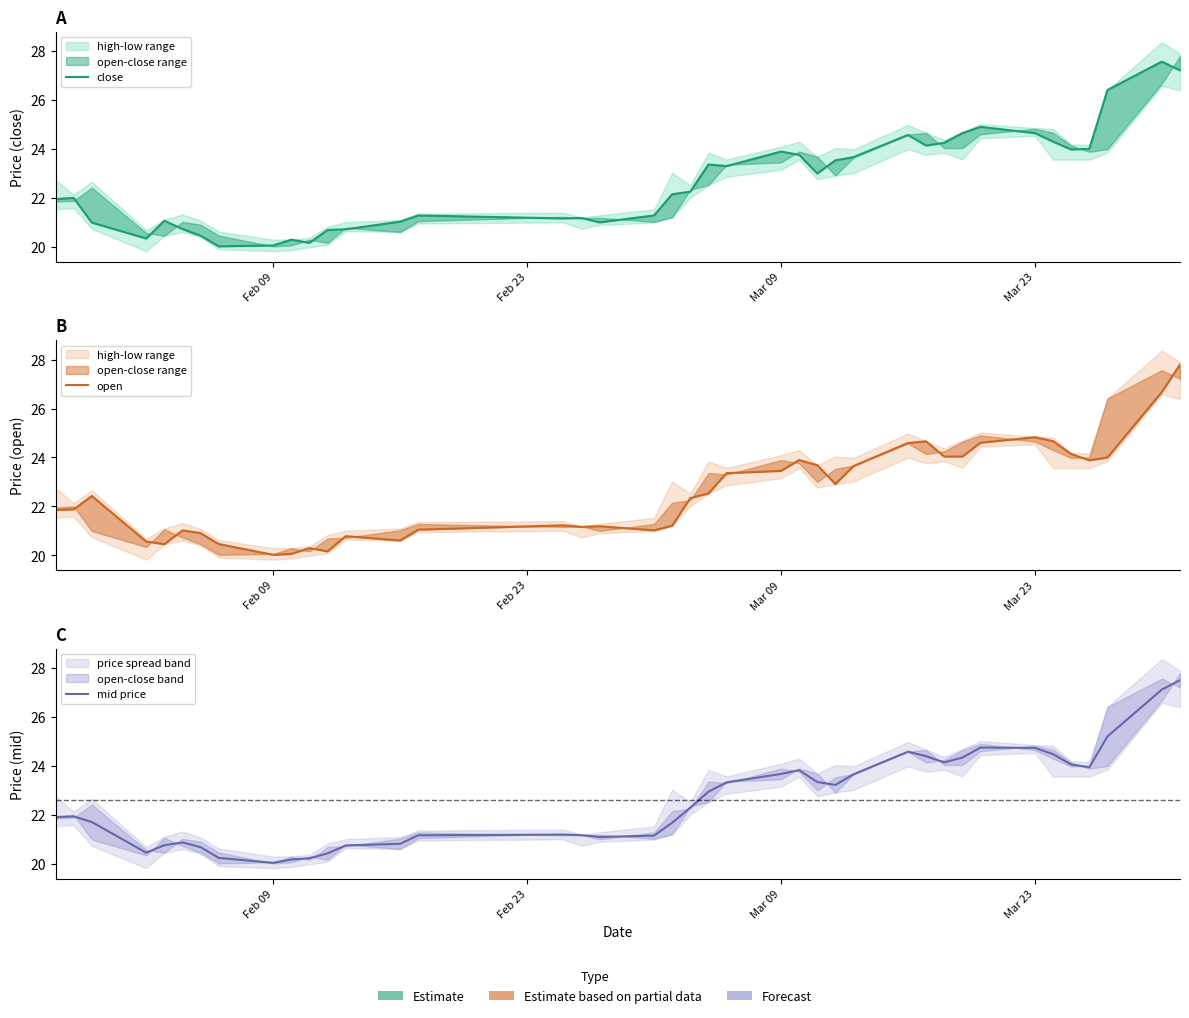

List the series in order of their peak value, lowest first.

mid price, close, open